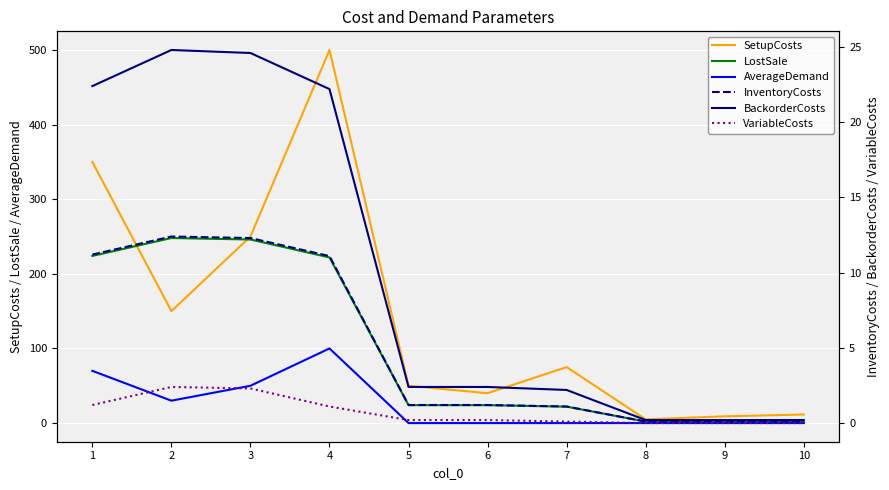

Reading left to right, transcribe all the data shown in this chart.

SetupCosts: 350.0	150.0	250.0	500.0	50.0	40.0	75.0	5.0	9.0	11.5
LostSale: 224.0	248.0	246.0	222.0	24.0	24.0	22.0	2.0	2.0	2.0
AverageDemand: 70.0	30.0	50.0	100.0	0.0	0.0	0.0	0.0	0.0	0.0
InventoryCosts: 11.2	12.4	12.3	11.1	1.2	1.2	1.1	0.1	0.1	0.1
BackorderCosts: 22.4	24.8	24.6	22.2	2.4	2.4	2.2	0.2	0.2	0.2
VariableCosts: 1.2	2.4	2.3	1.1	0.2	0.2	0.1	0.0	0.0	0.0